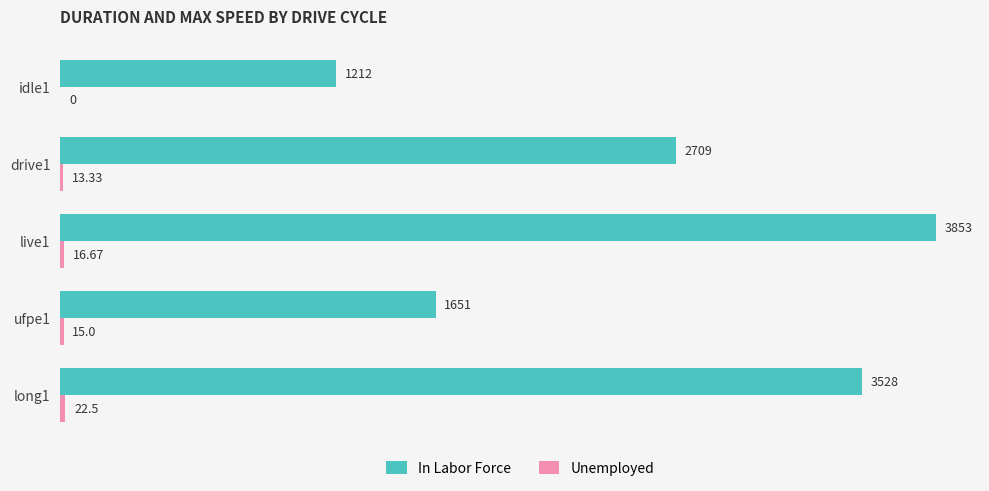

Between drive1 and live1, which series saw the biggest shift?

In Labor Force